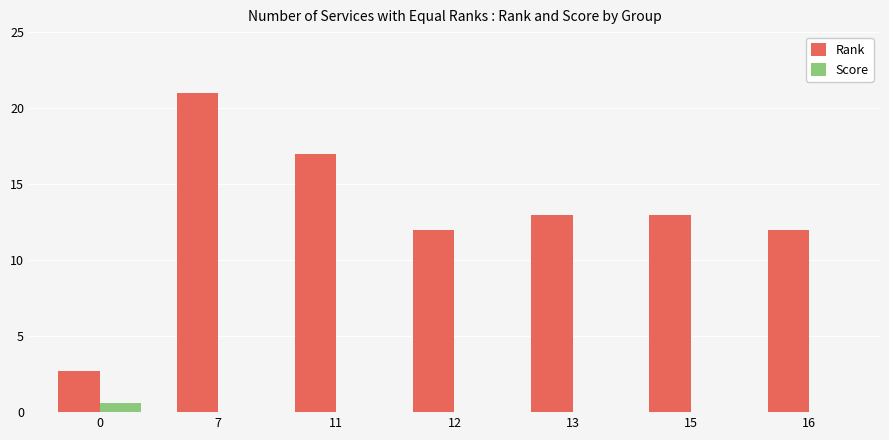

True or false: Score has a value of 0.0 at 15.

True